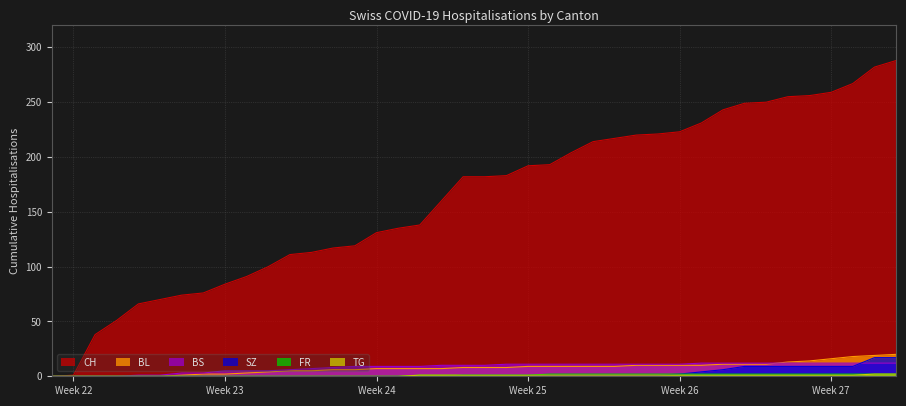

What are all the series names shown in the legend?

CH, BL, BS, SZ, FR, TG